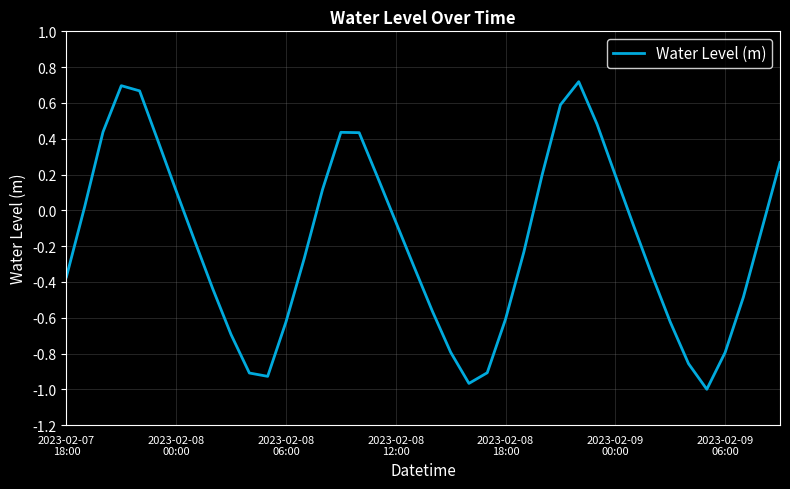

List the labels in order of value, largest first.

28, 2023-02-08
12:00, 2023-02-08
18:00, 27, 29, 2023-02-08
06:00, 15, 16, 2023-02-09
00:00, 39, 26, 30, 17, 14, 2023-02-09
06:00, 2023-02-08
00:00, 18, 31, 38, 7, 25, 13, 19, 32, 2023-02-07
18:00, 8, 37, 20, 24, 33, 12, 9, 21, 36, 34, 23, 10, 11, 22, 35